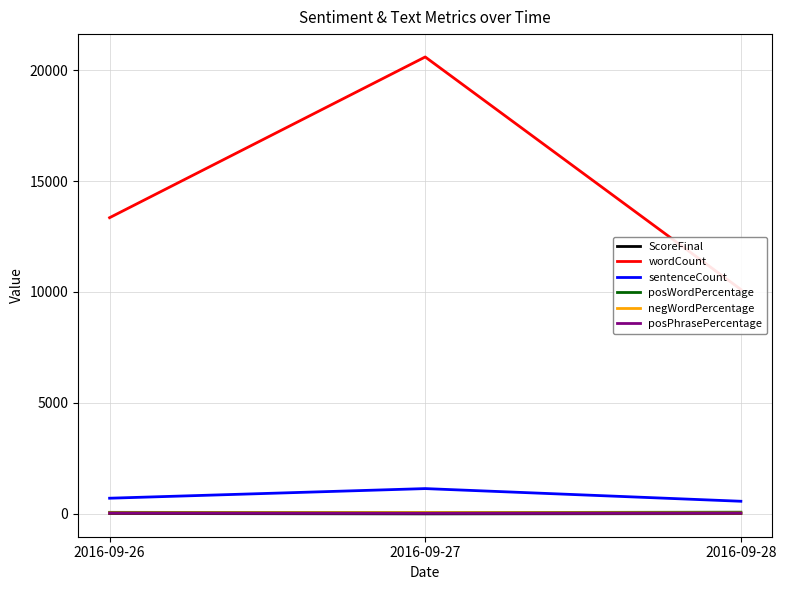

Which has a higher value, 2016-09-27 or 2016-09-28?

2016-09-28